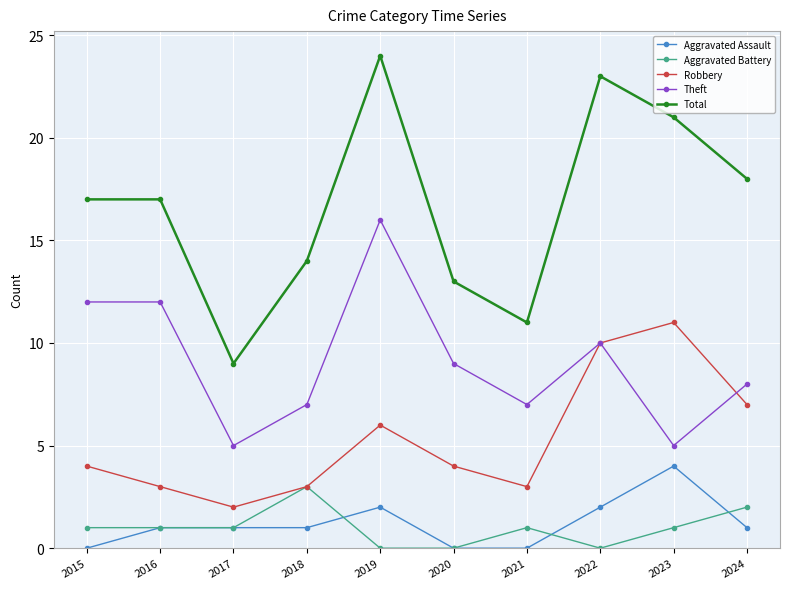

Which category has the lowest value in the Robbery series?

2017